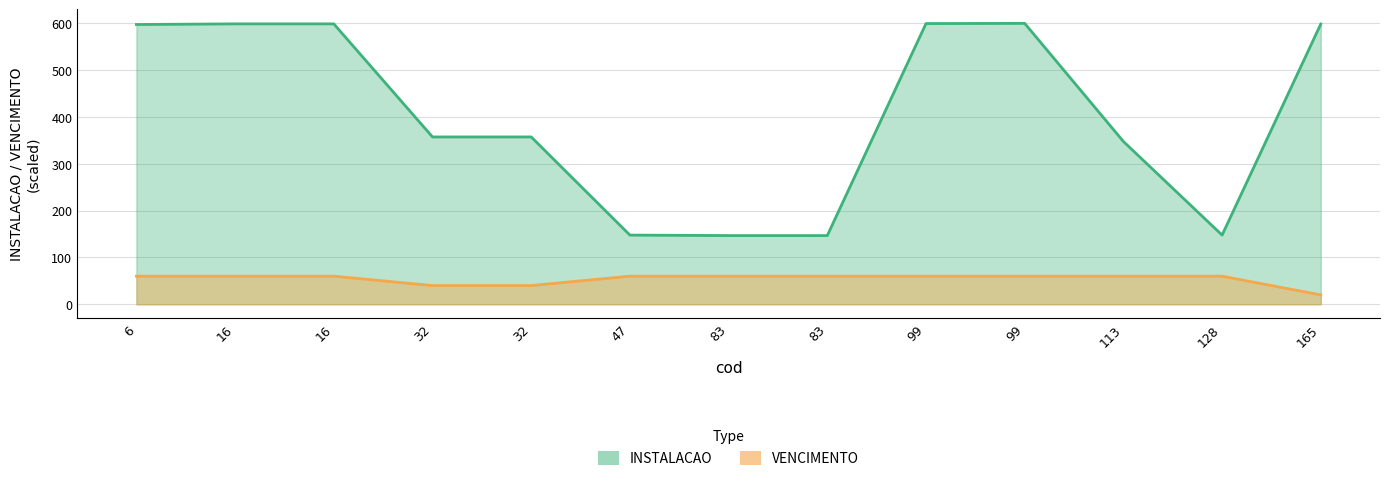

At how many categories does at least one series exceed 504?

6